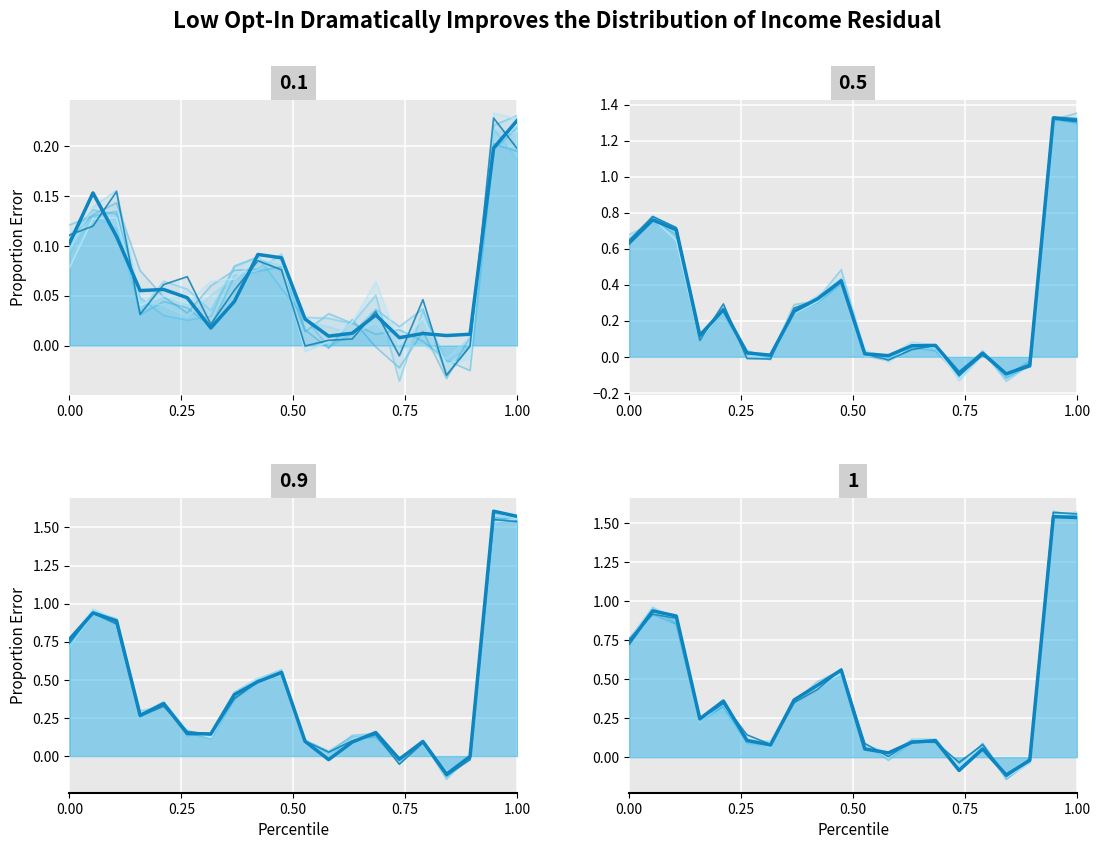

What is the difference between the maximum and minimum values?

1.7